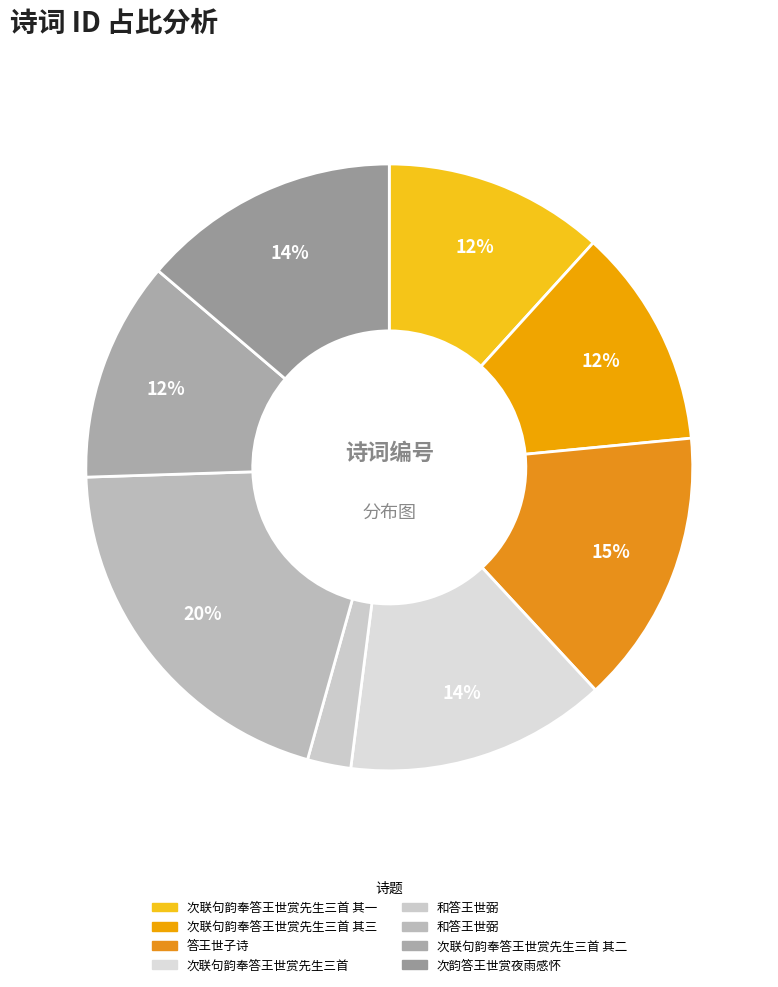

How many segments does this pie chart have?

8